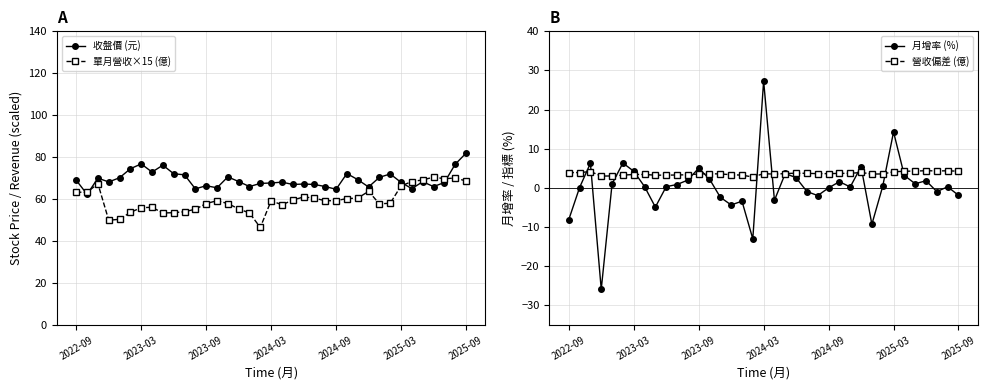

True or false: 收盤價 (元) has more than 2 interior local peaks.

True